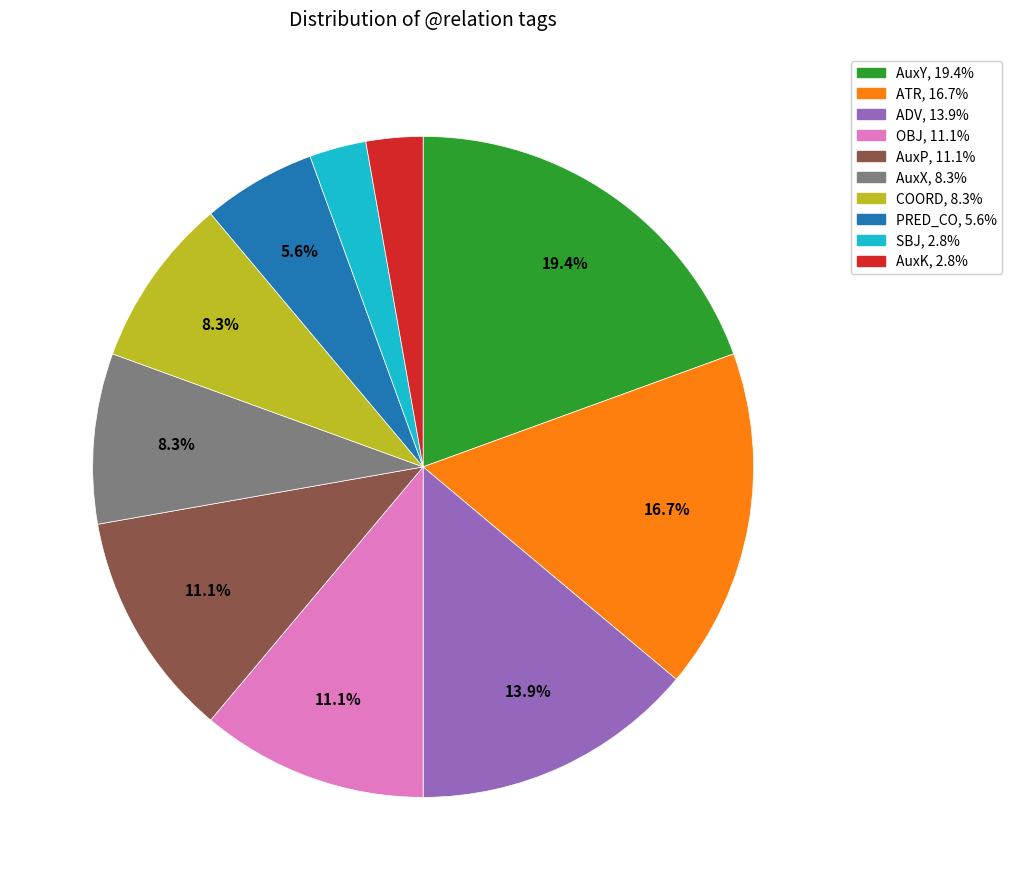

What percentage is NOT represented by COORD?

91.7%